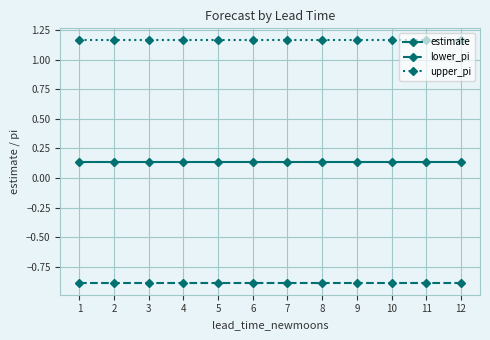

How many data points does each series have?

12